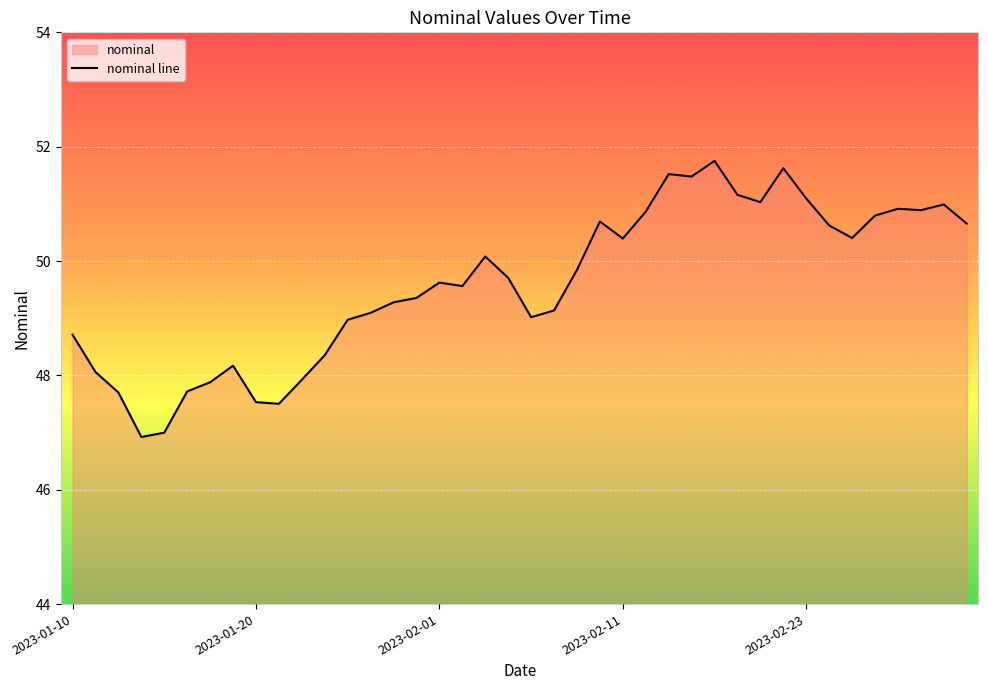

What is the difference between the second highest and second lowest values?

4.6